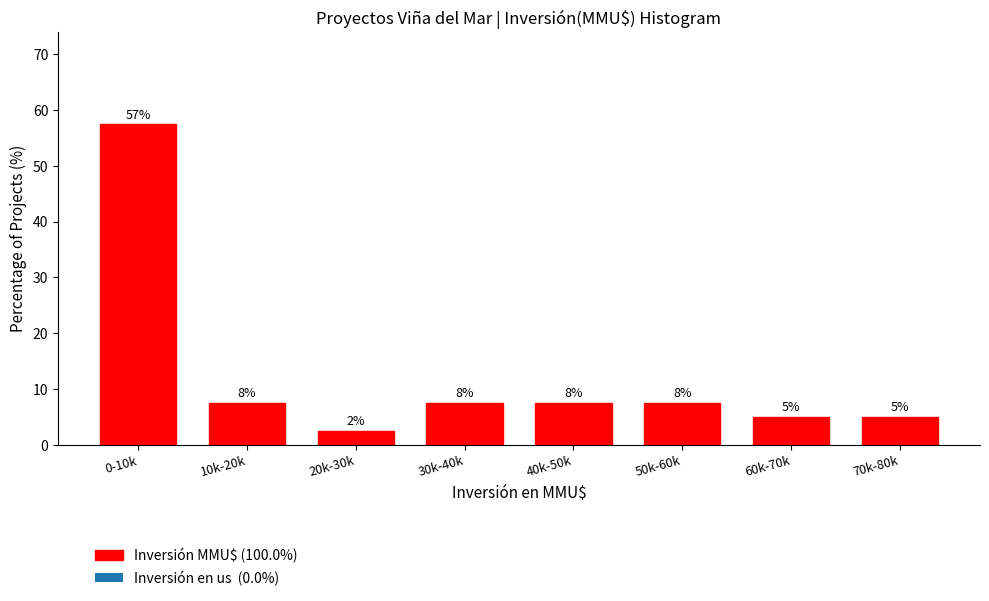

How many bars are there in total?

8